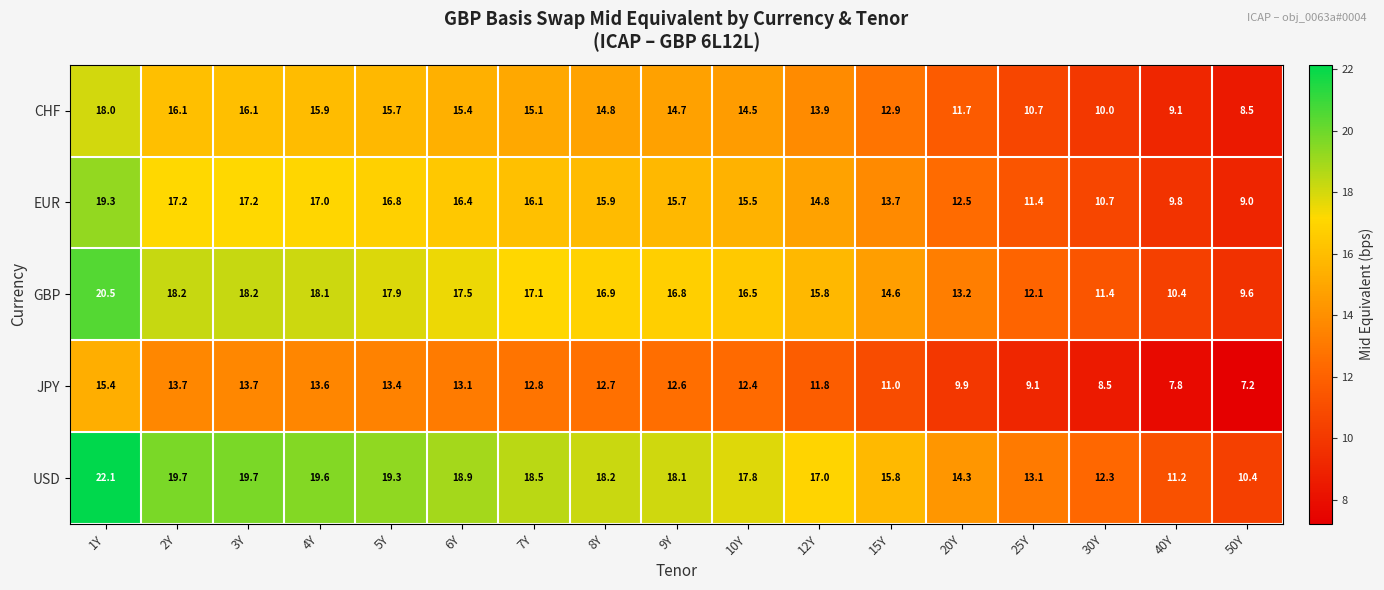

What is the total value across all series at 1Y?

95.3